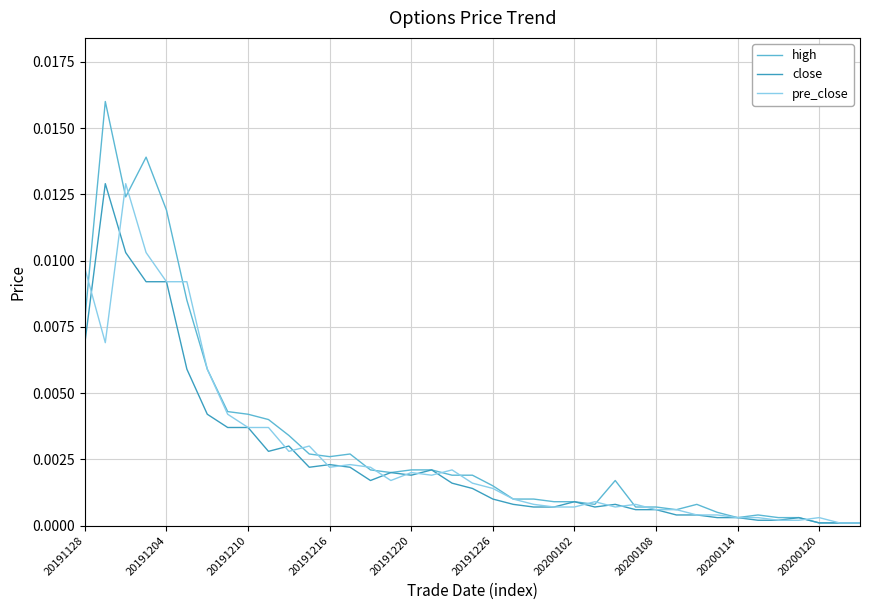

Count the number of data series in this chart.

3